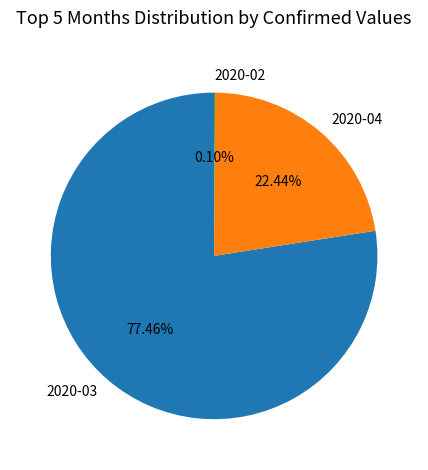

What is the majority slice?

2020-03